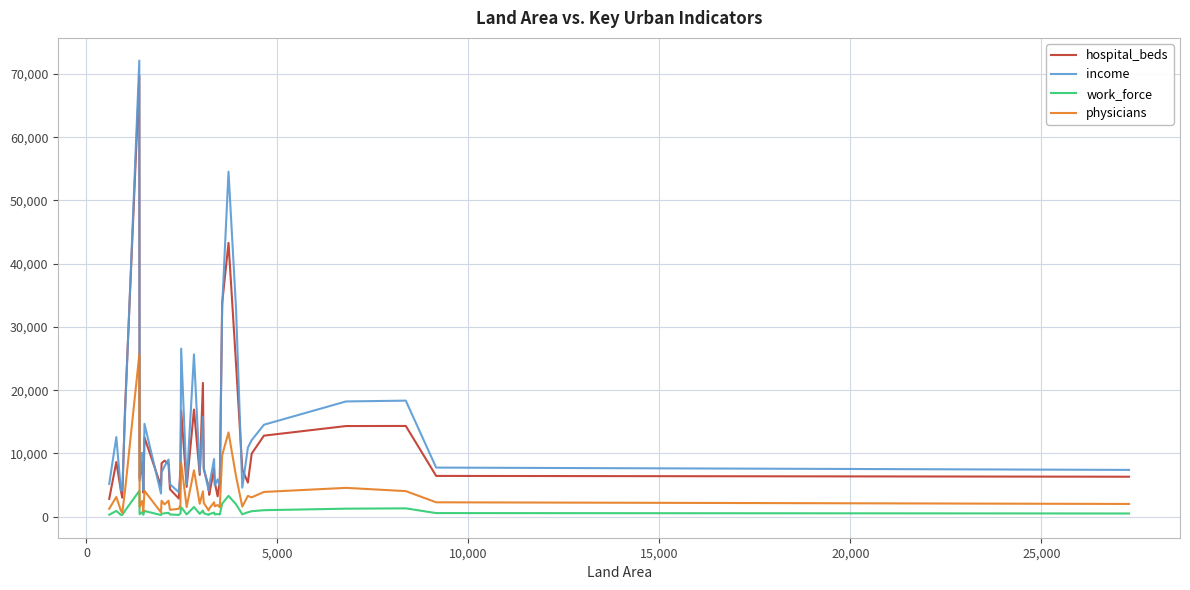

True or false: income and work_force cross at least once.

False